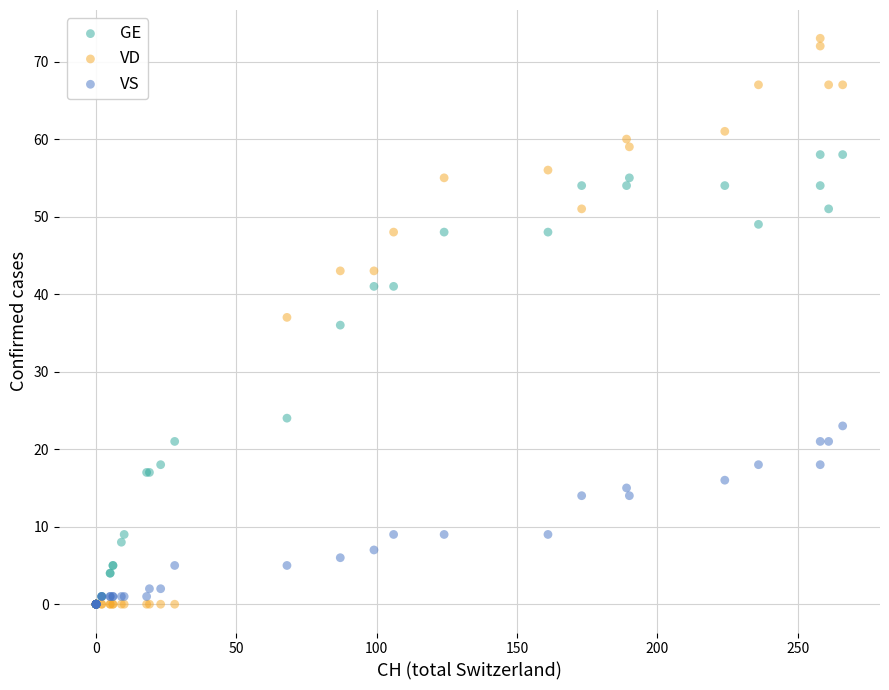

Which series reaches the maximum Y coordinate?

VD